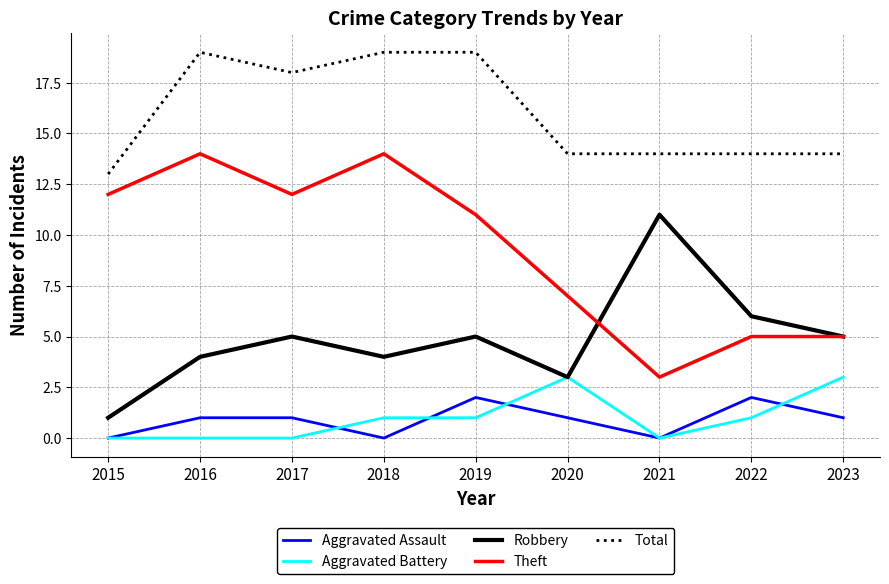

What is the average value of the Aggravated Battery series?

1